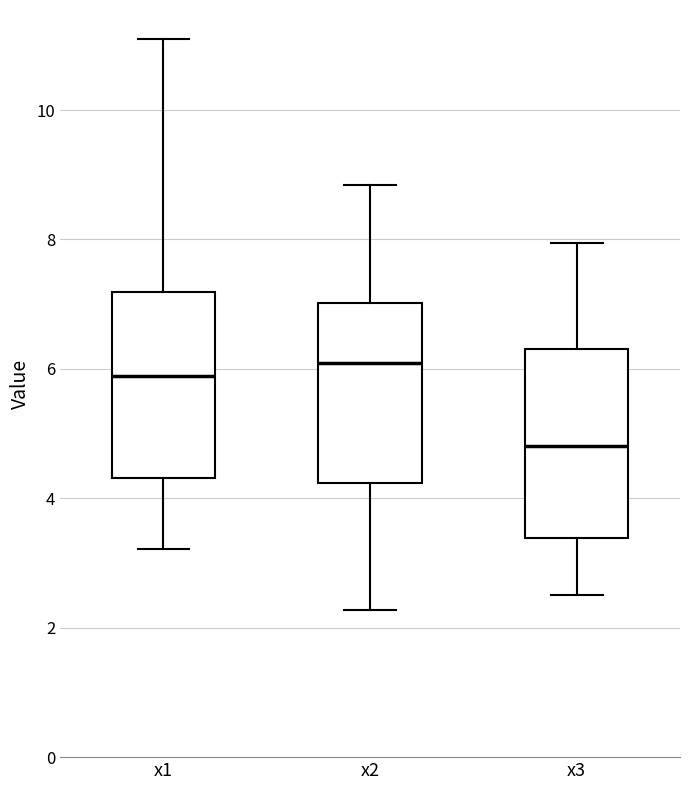

Reading left to right, read every box against the y-axis: the position of its median line, the range the box covers, and the ends of its whiskers. The values are not printed on the chart, so give them approximately, as read against the axis.

x1: median 5.8, box 4.4 to 7.2, whiskers 3.2 to 11.2
x2: median 6.0, box 4.2 to 7.0, whiskers 2.2 to 8.8
x3: median 4.8, box 3.4 to 6.4, whiskers 2.6 to 8.0